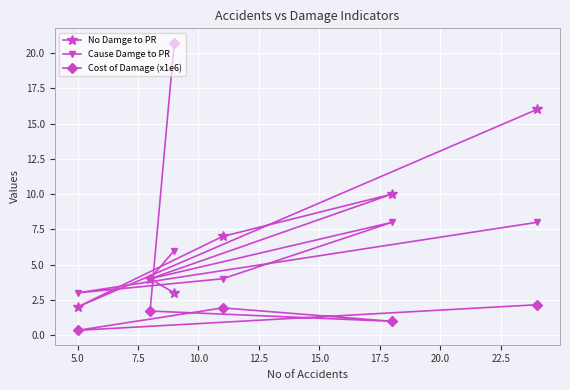

List the series in order of their overall mean, lowest first.

Cost of Damage (x1e6), Cause Damge to PR, No Damge to PR